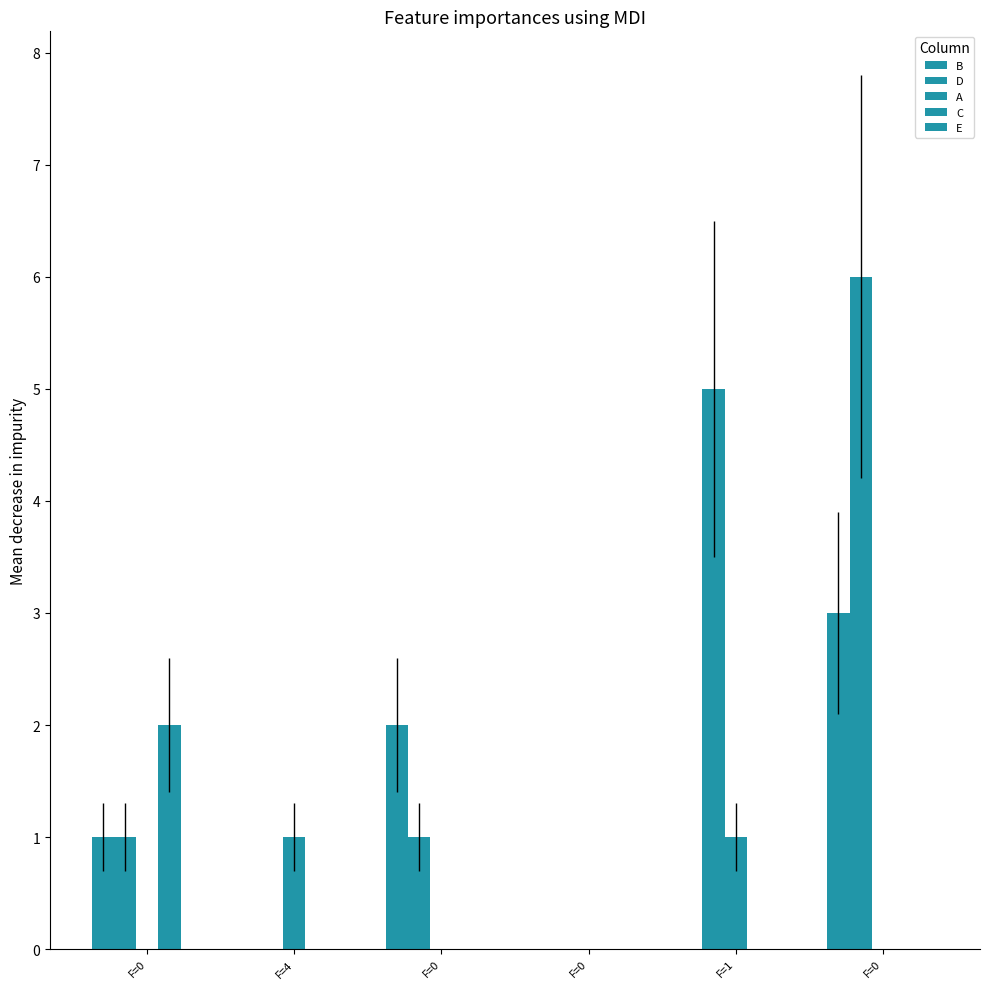

Which label corresponds to the largest value in the chart?

F=0